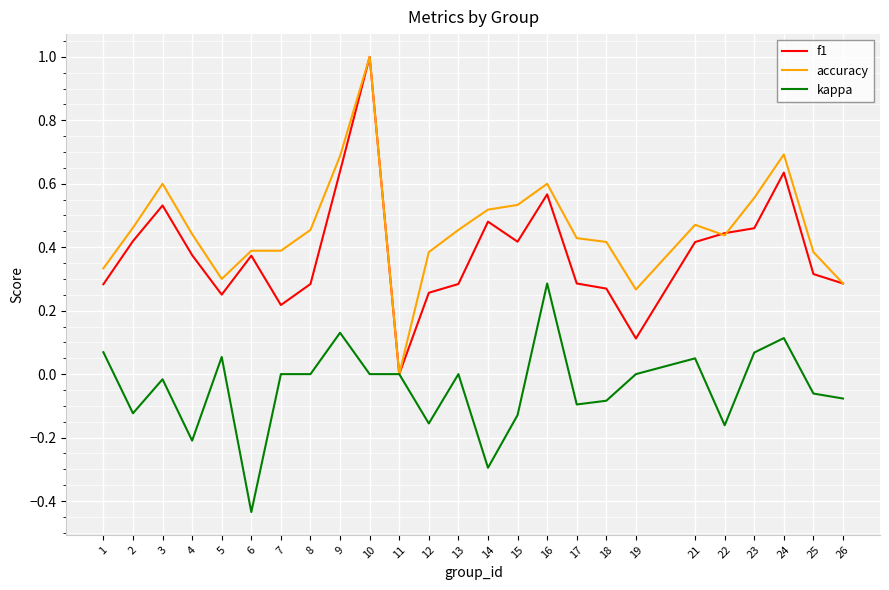

Is the value of f1 at 14 greater than the value of kappa at 1?

Yes